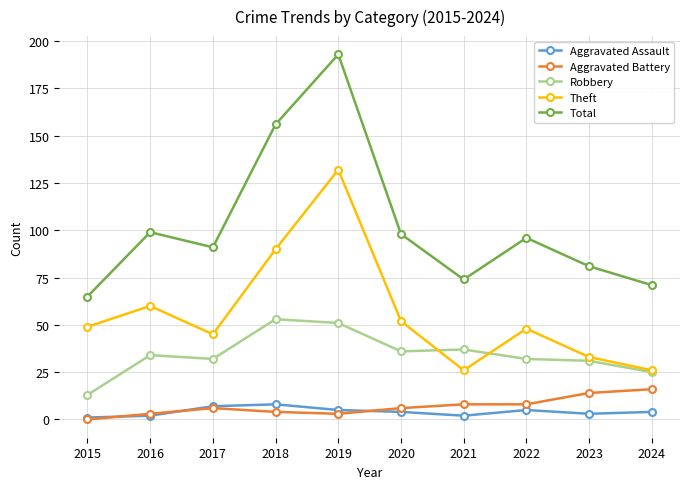

Is the value of Theft at 2020 greater than the value of Aggravated Battery at 2020?

Yes